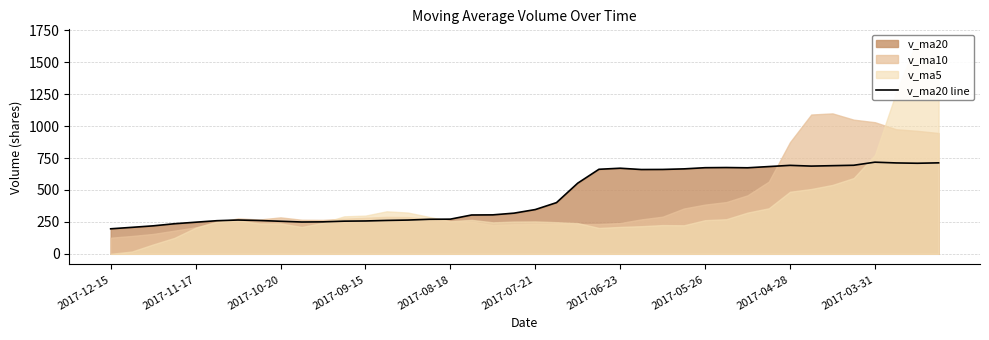

Is it true that the value at 21 is 400.9?

True